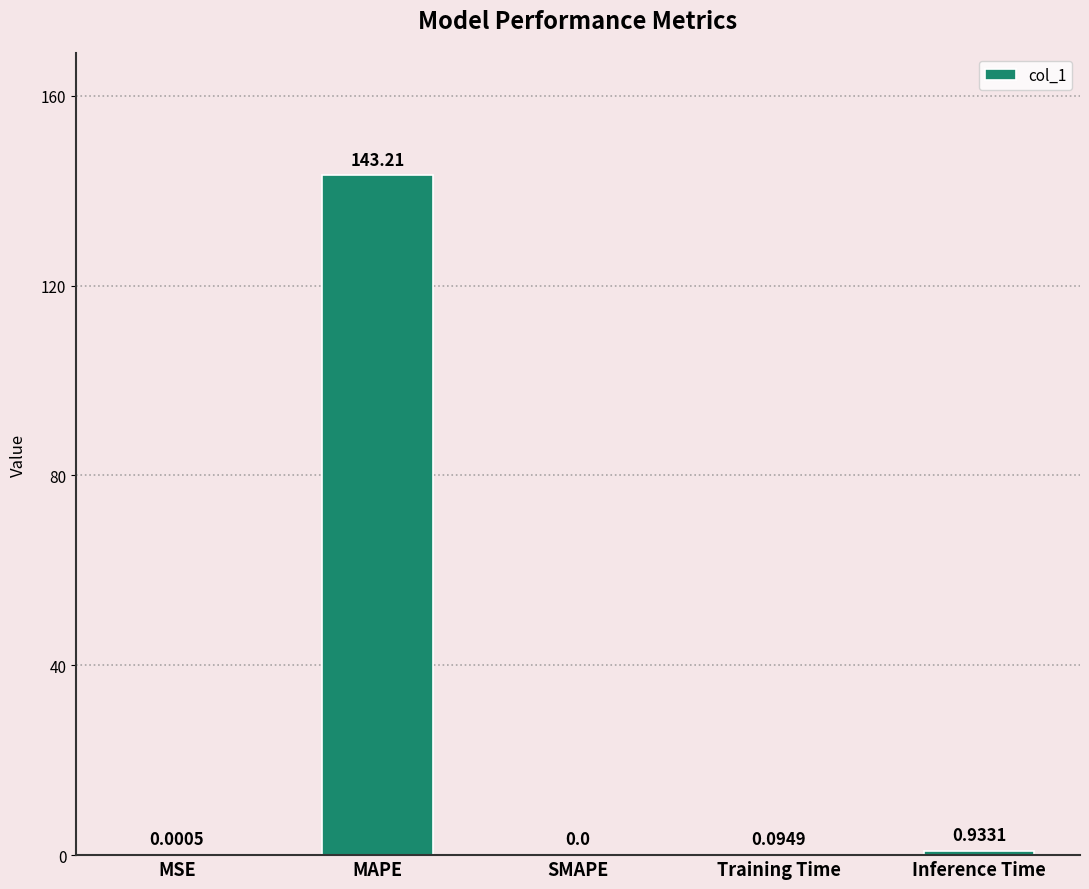

What is the sum of the values at MAPE and Inference Time?

144.1